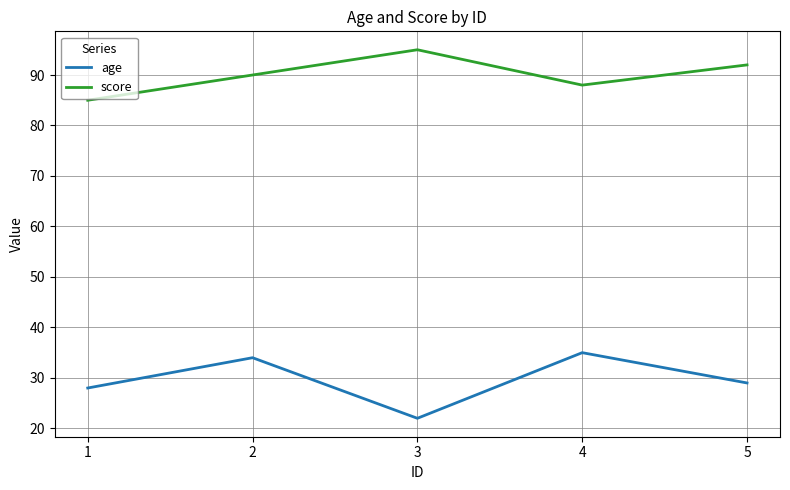

True or false: score and age cross at least once.

False